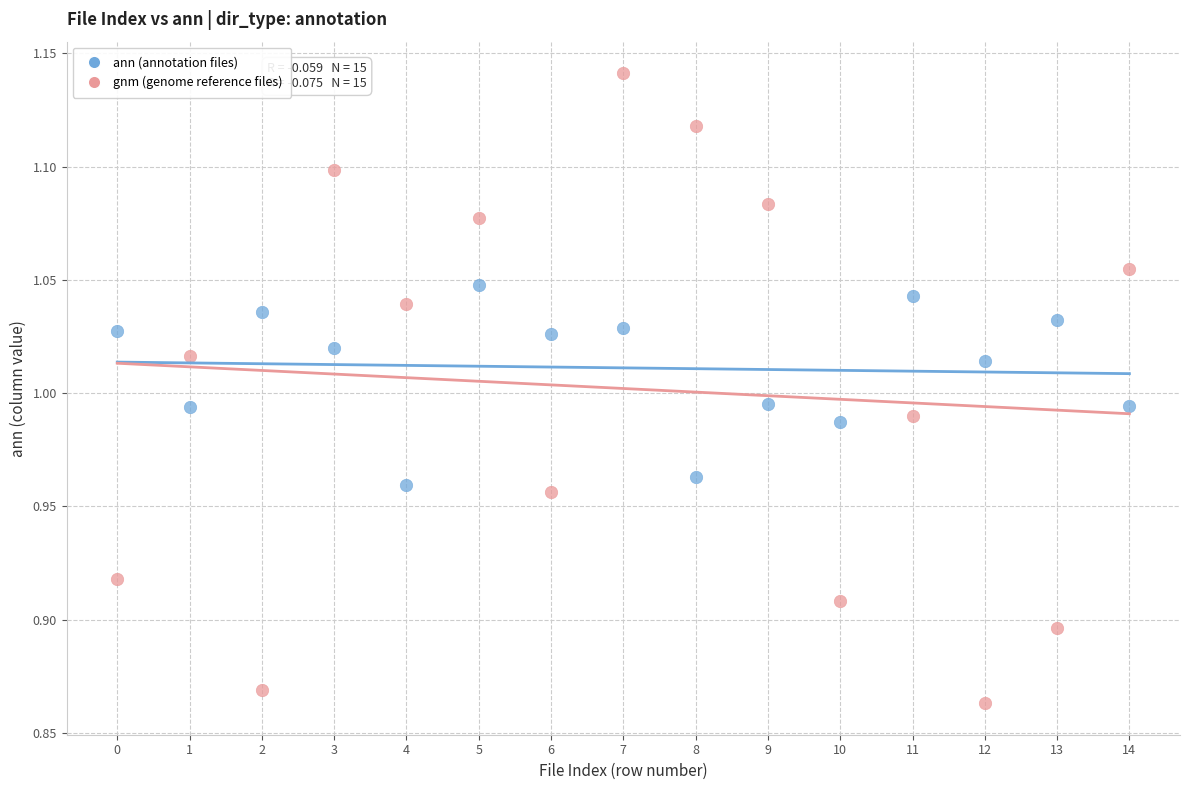

Across all data points, what is the range of Y values (max minus min)?

0.3